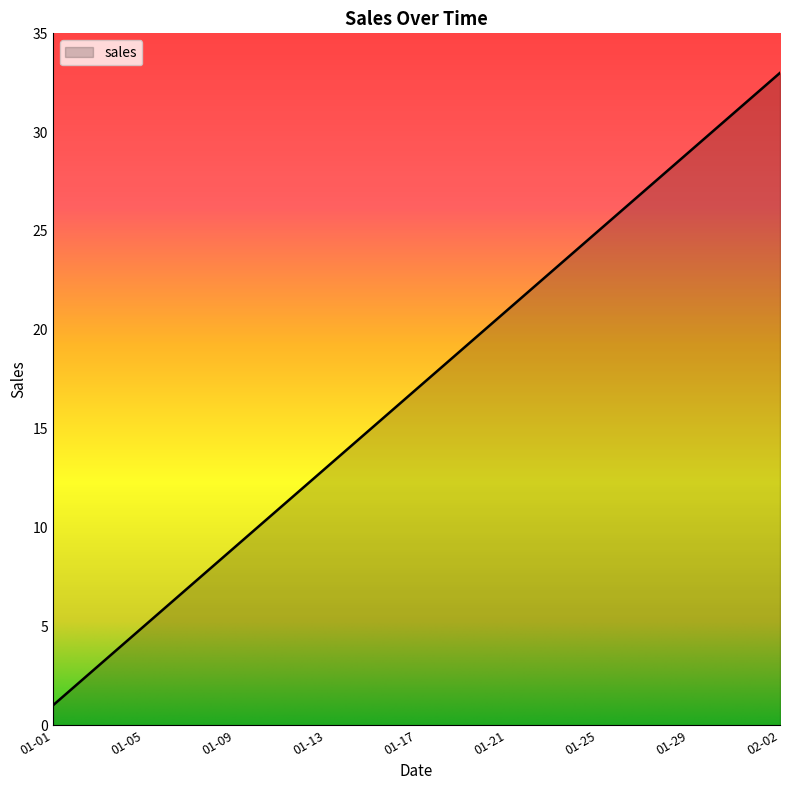

What is the difference between the maximum and minimum values?

32